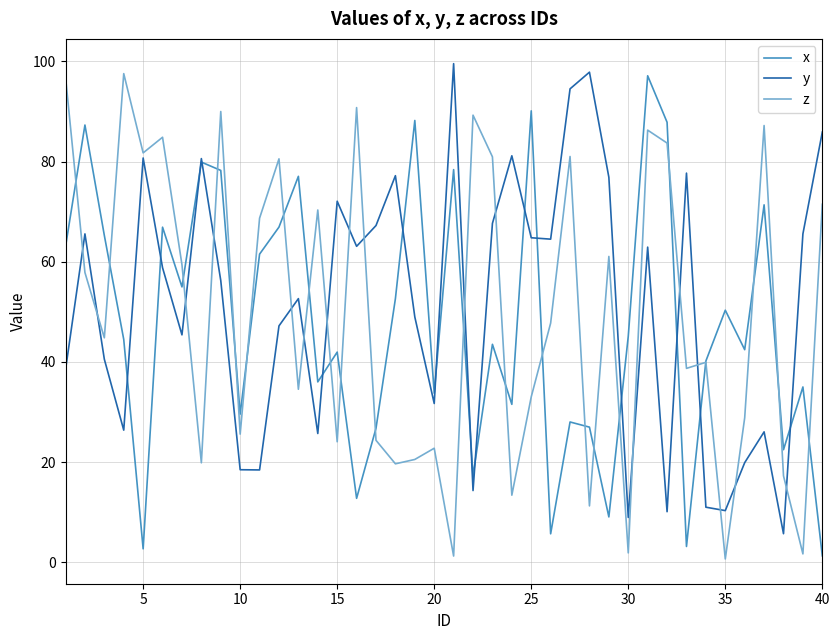

What are all the series names shown in the legend?

x, y, z